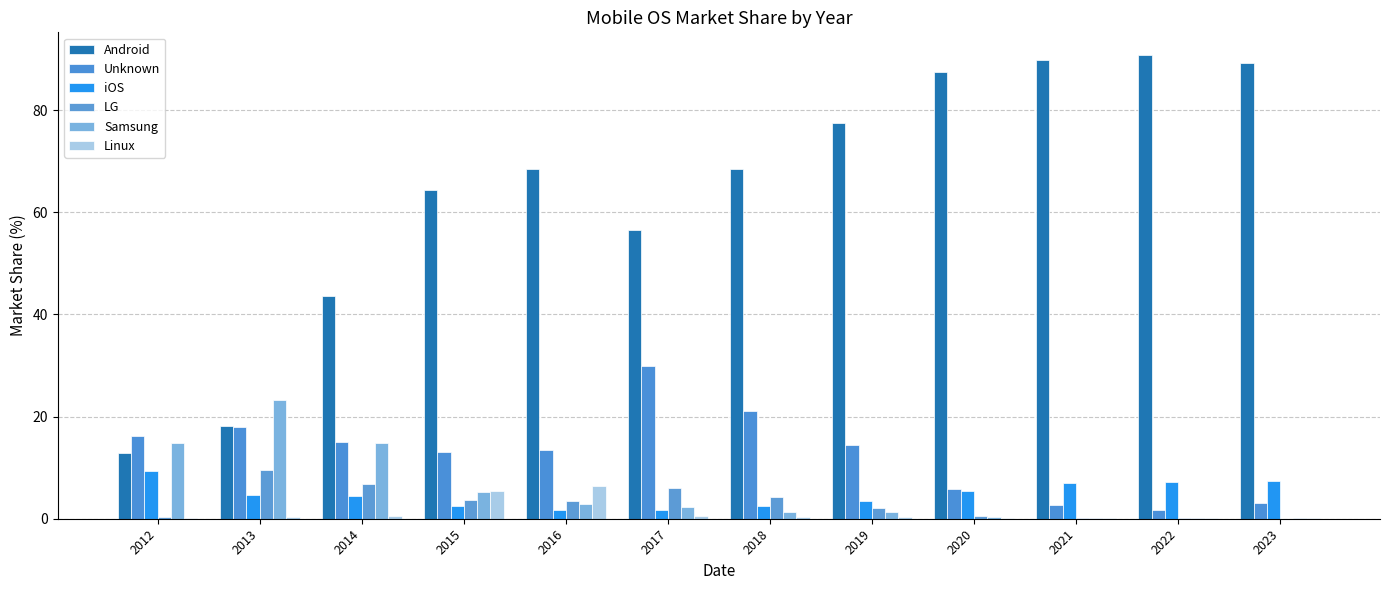

Does the chart contain stacked bars?

No